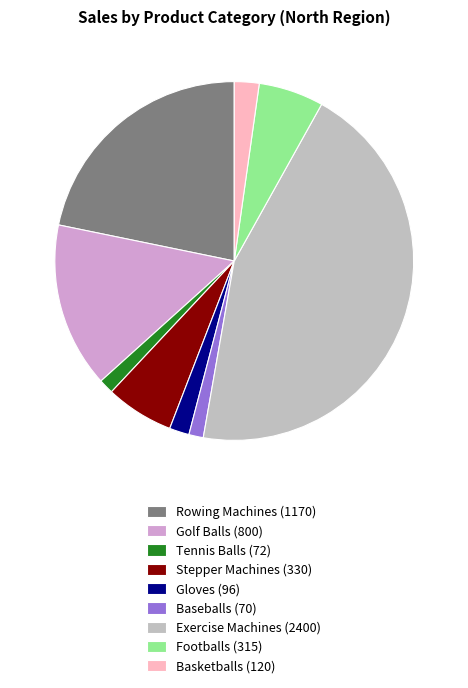

Count the number of slices in the pie.

9